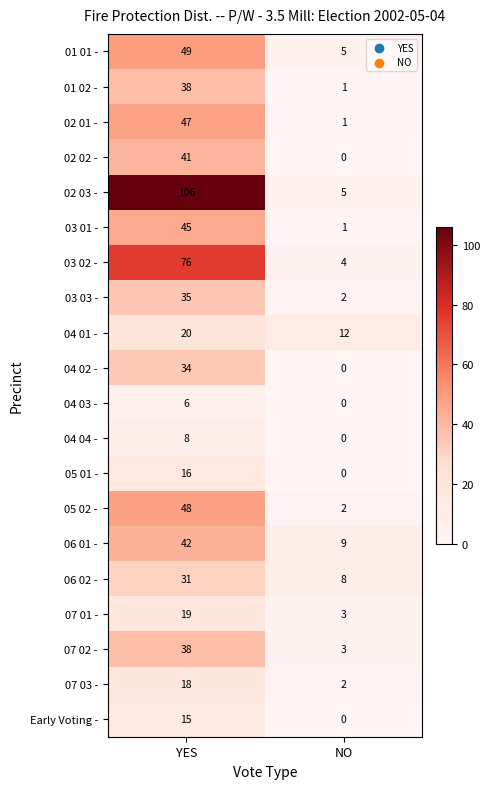

At which category is the sum across all series the highest?

YES